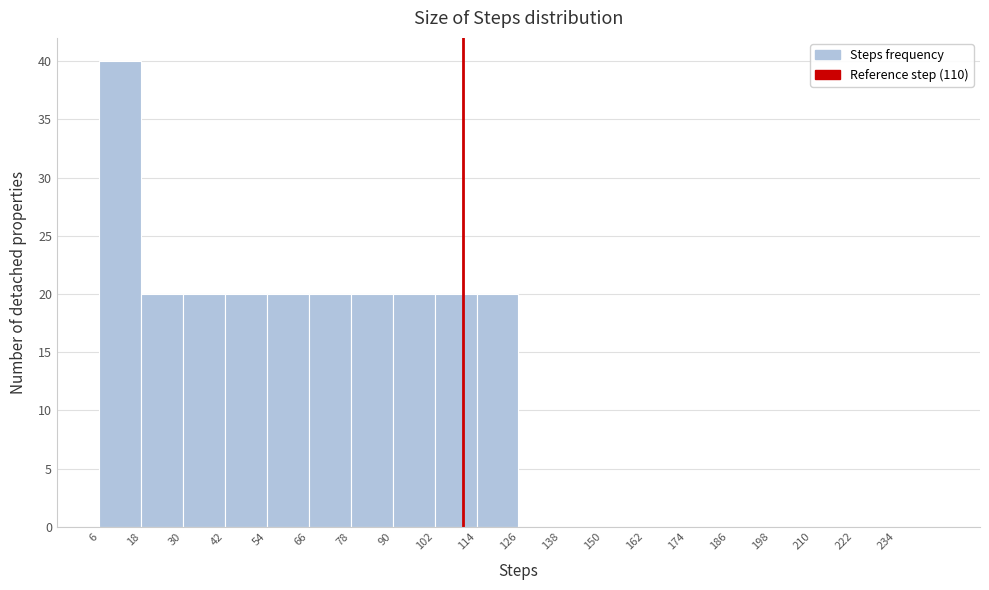

Reading left to right, list every bar in this chart as the range it spans on the x-axis followed by its height. The values are not printed on the chart, so give them approximately, as read against the axis.

6 to 18: 40
18 to 30: 20
30 to 42: 20
42 to 54: 20
54 to 66: 20
66 to 78: 20
78 to 90: 20
90 to 102: 20
102 to 114: 20
114 to 126: 20
126 to 138: 0
138 to 150: 0
150 to 162: 0
162 to 174: 0
174 to 186: 0
186 to 198: 0
198 to 210: 0
210 to 222: 0
222 to 234: 0
234 to 246: 0